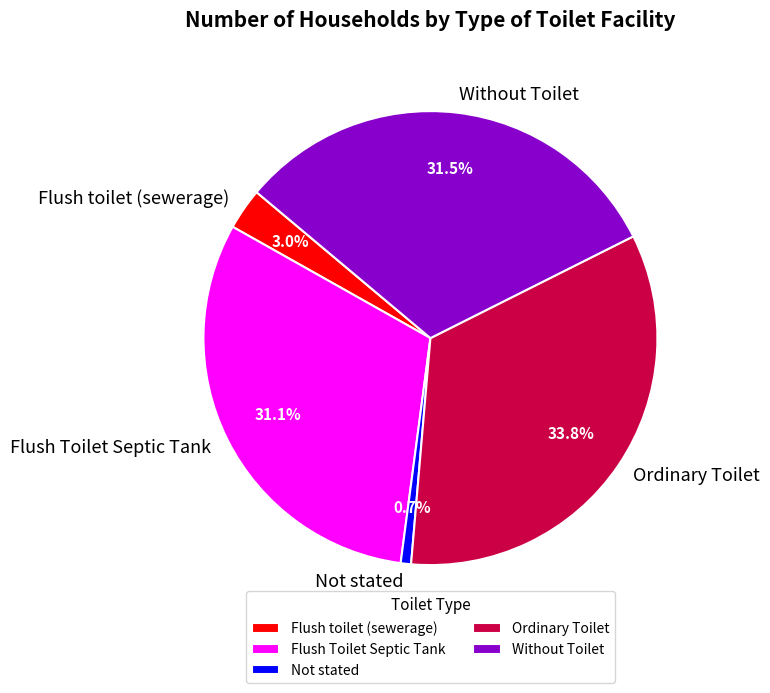

What percentage do Flush Toilet Septic Tank and Not stated together represent?

31.8%